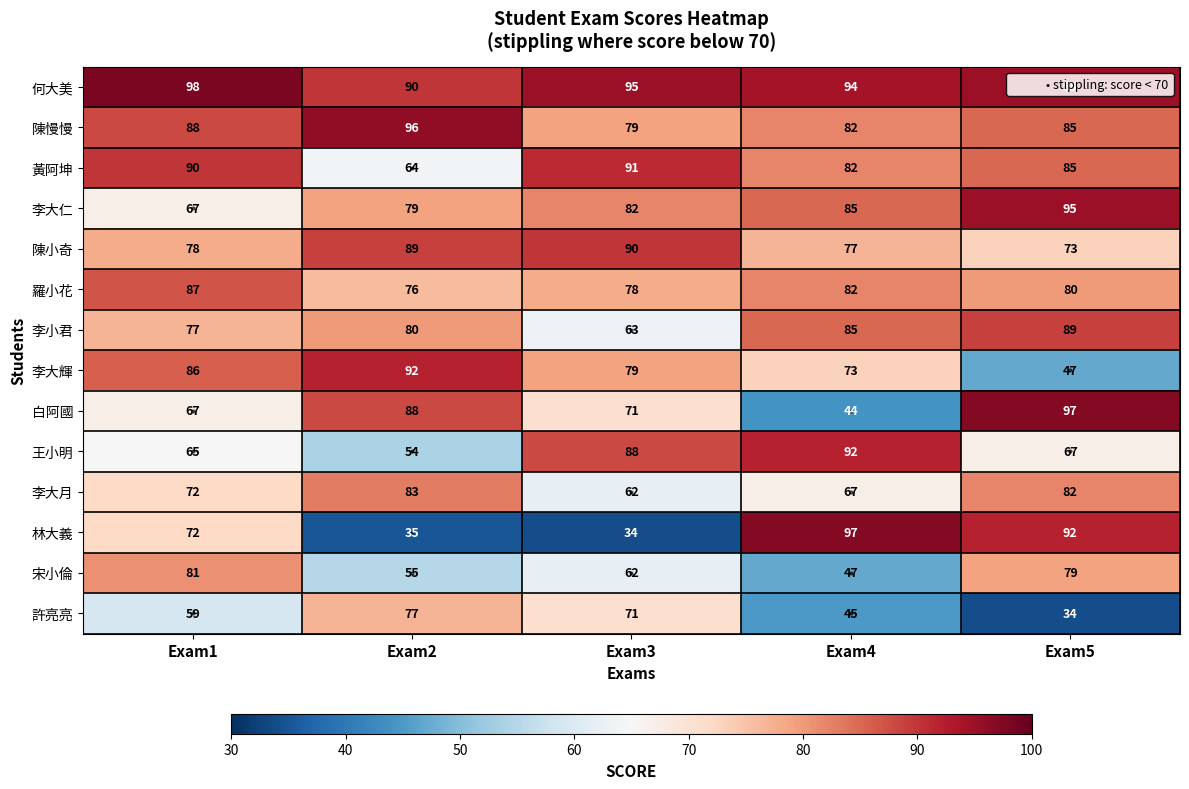

What is the sum of the 宋小倫 values at Exam2 and Exam4?

102